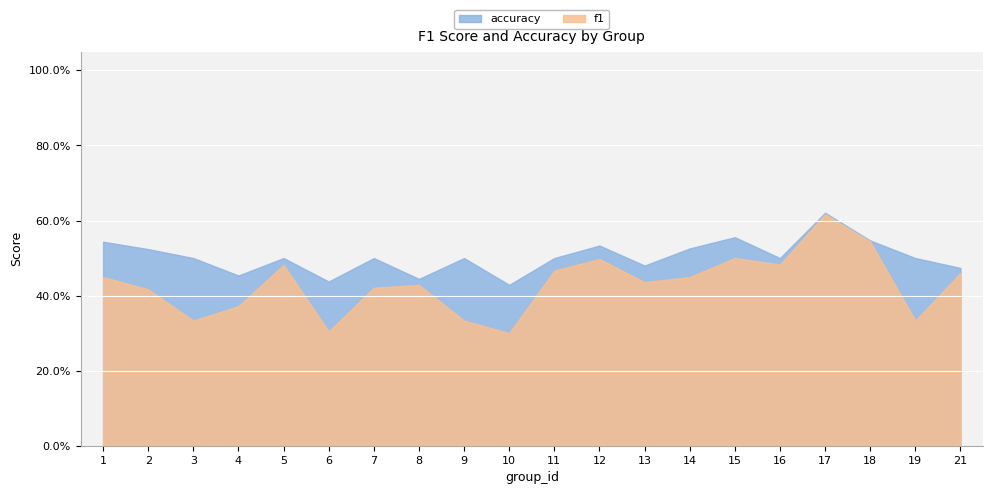

Is it true that f1 equals 0.2 at 18?

False